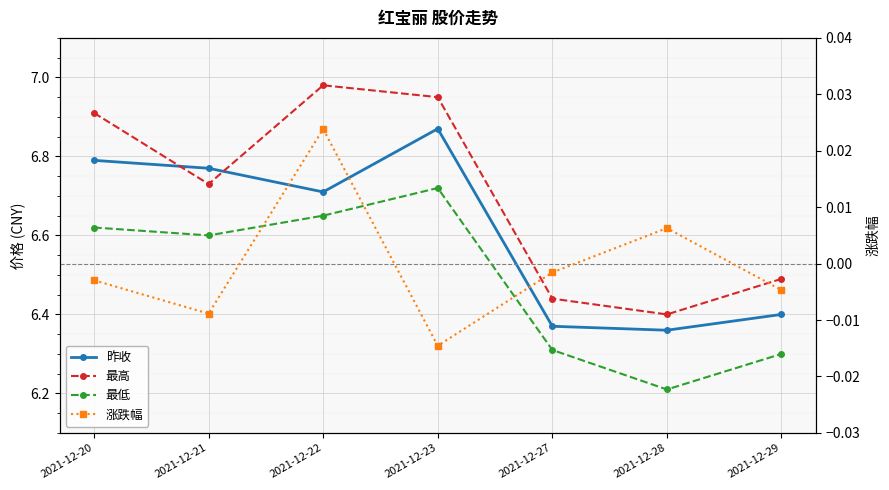

What is the lowest value of the 昨收 series?

6.4